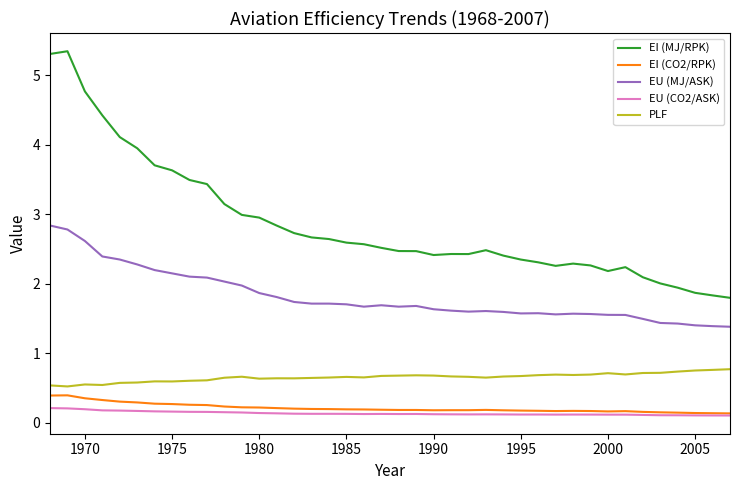

What is the difference between the second highest and minimum values in the EI (CO2/RPK) series?

0.3